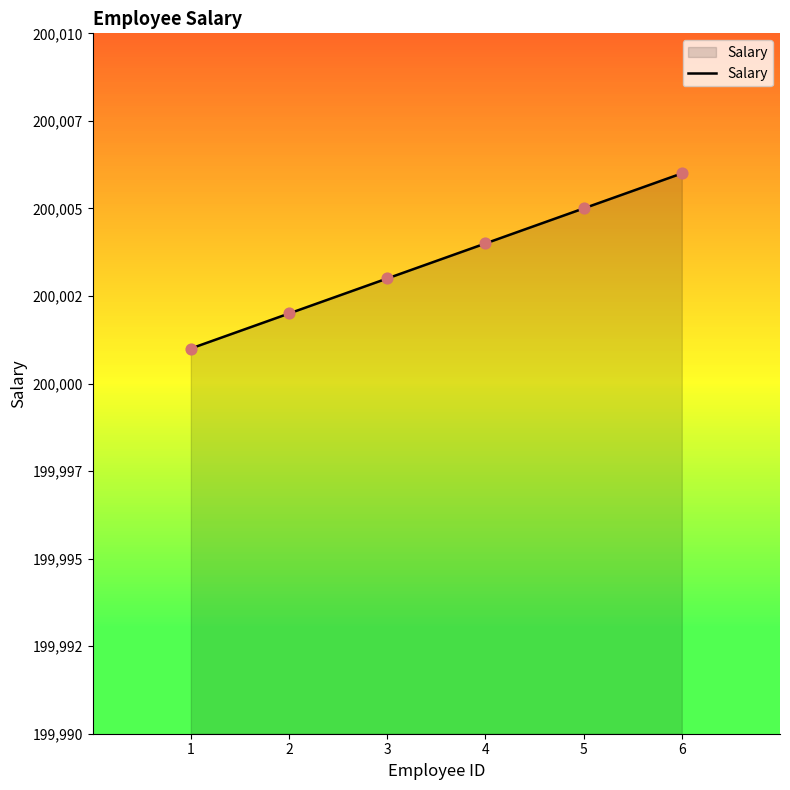

Does the chart have visible grid lines?

No